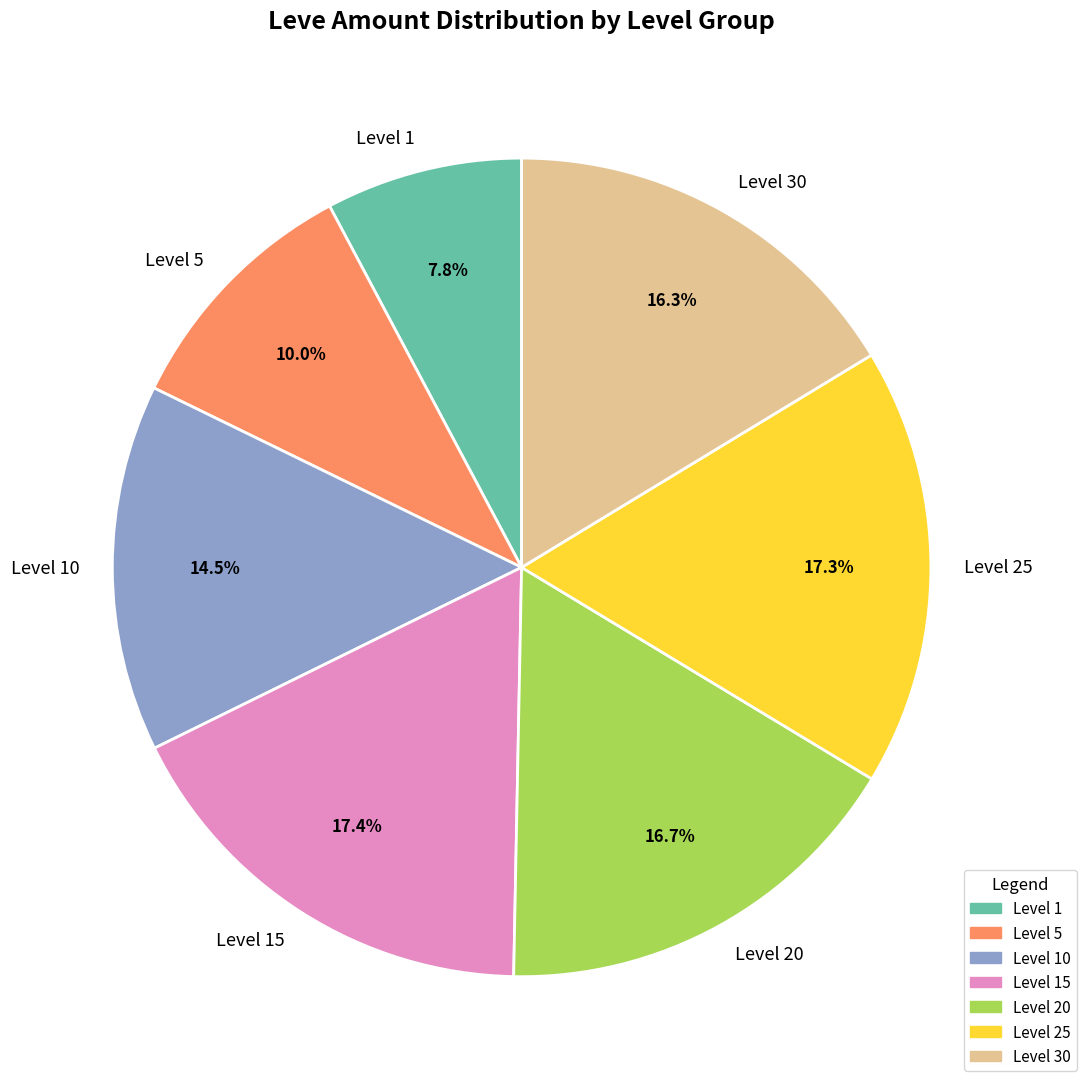

How many slices are in this pie chart?

7